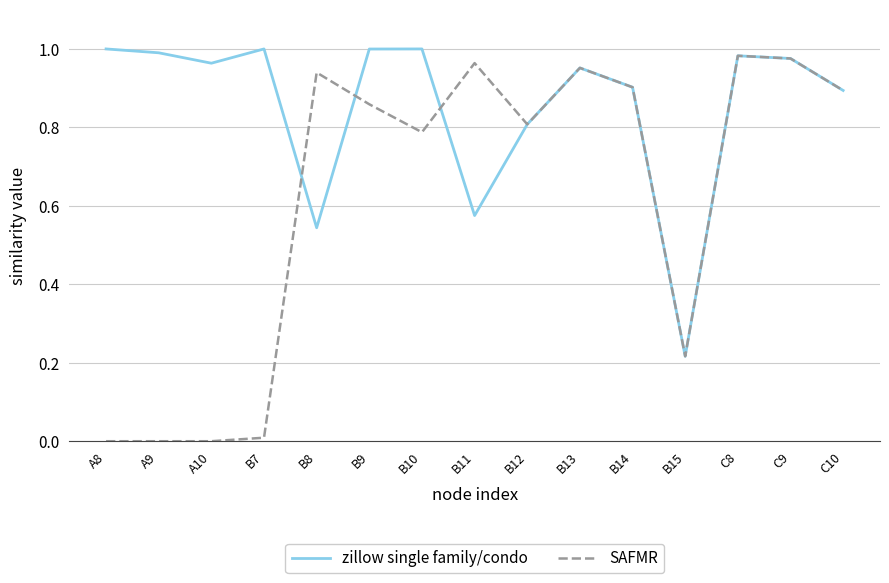

True or false: SAFMR has a value of 0.5 at B10.

False